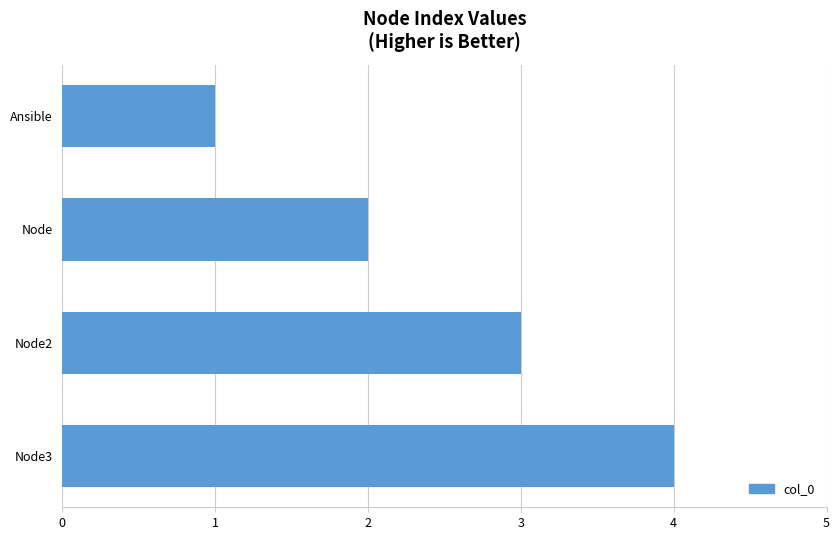

Reading top to bottom, what are all the values shown in this chart?

Ansible=1	Node=2	Node2=3	Node3=4